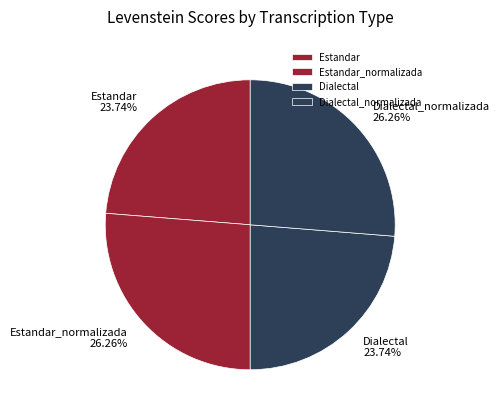

To the nearest percent, what is the average slice percentage?

25%